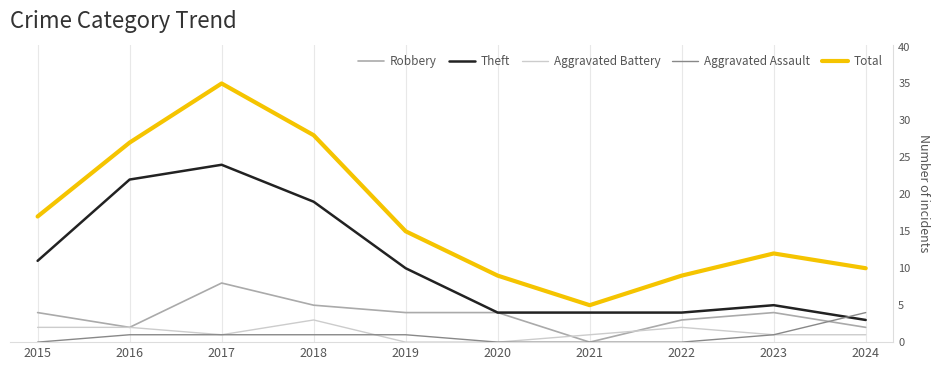

At which label does Total reach its minimum?

2021